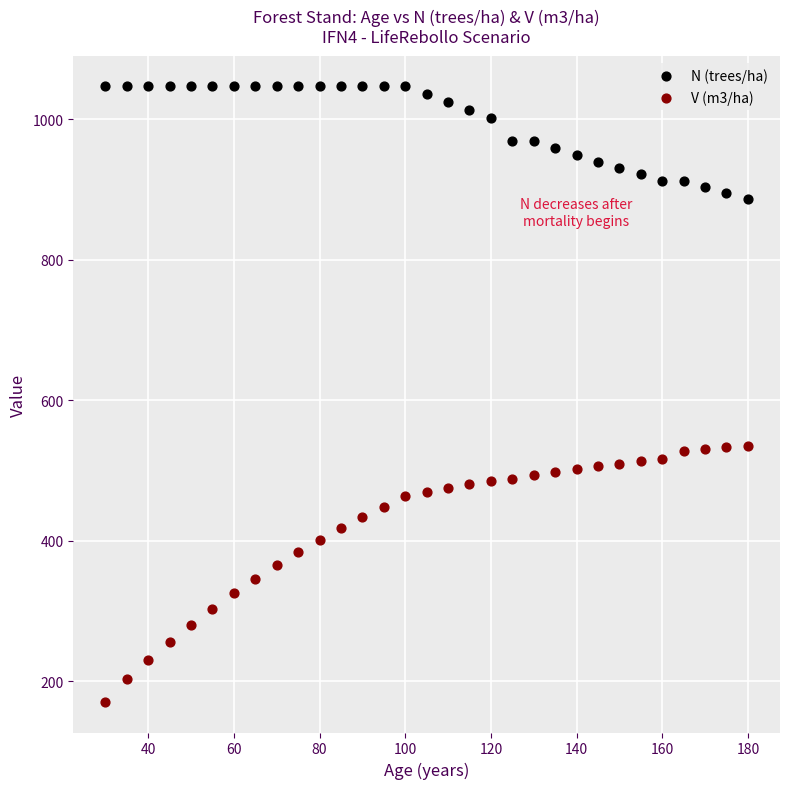

Which series reaches the minimum Y coordinate?

V (m3/ha)